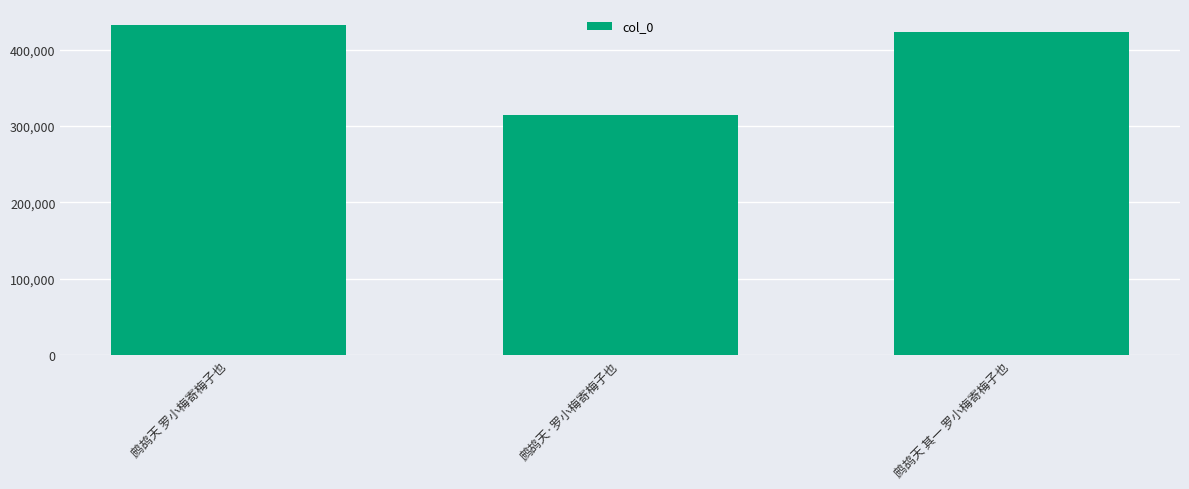

What is the difference between the values at 鹧鸪天 罗小梅寄梅子也 and 鹧鸪天·罗小梅寄梅子也?

117797